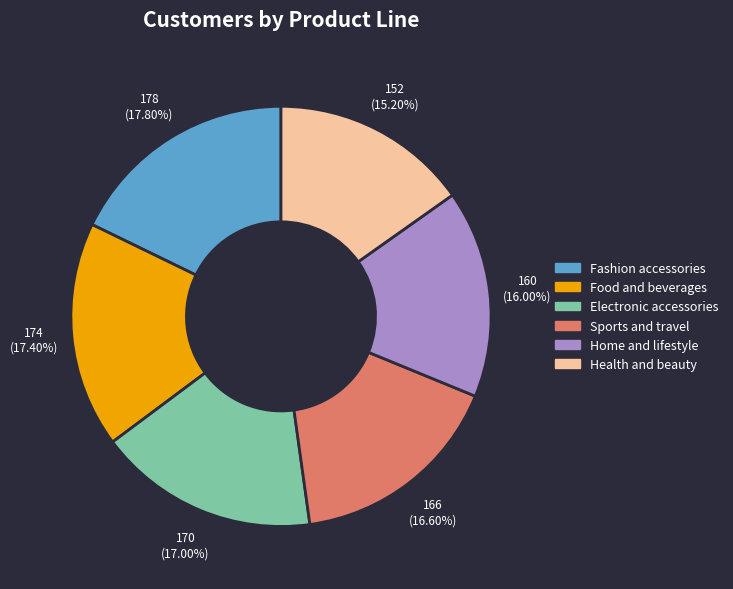

To the nearest percent, what is the combined percentage of Electronic accessories and Sports and travel?

34%